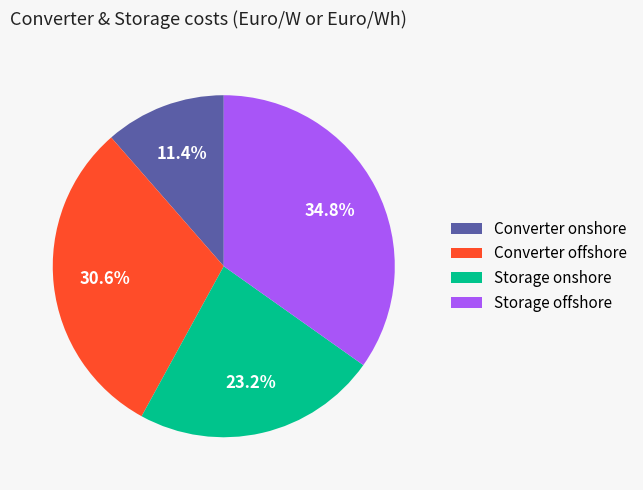

Rank the categories by value from lowest to highest.

Converter onshore, Storage onshore, Converter offshore, Storage offshore